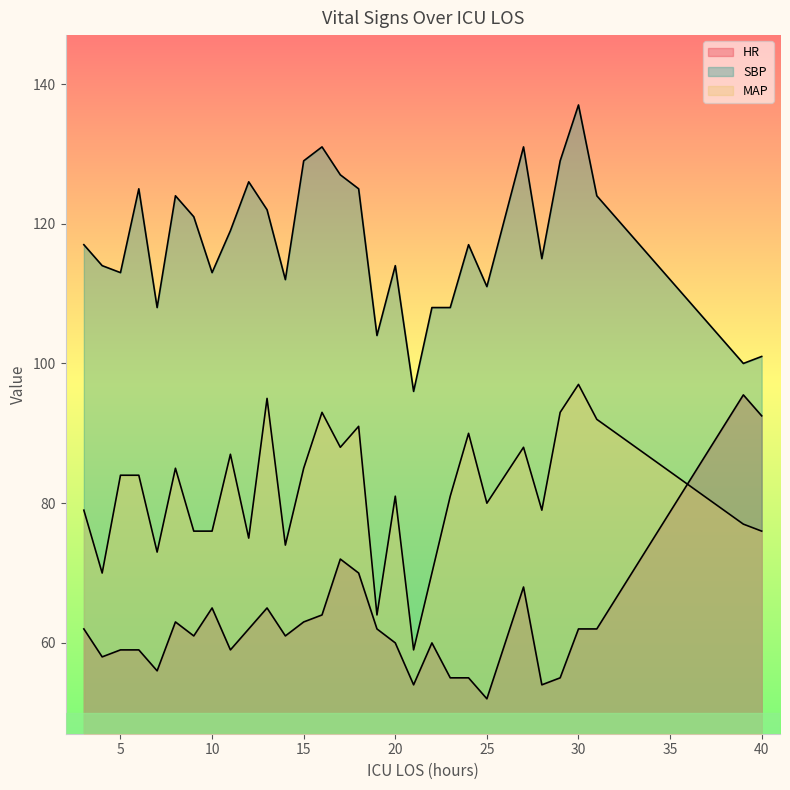

Where is the first local maximum for HR?

8